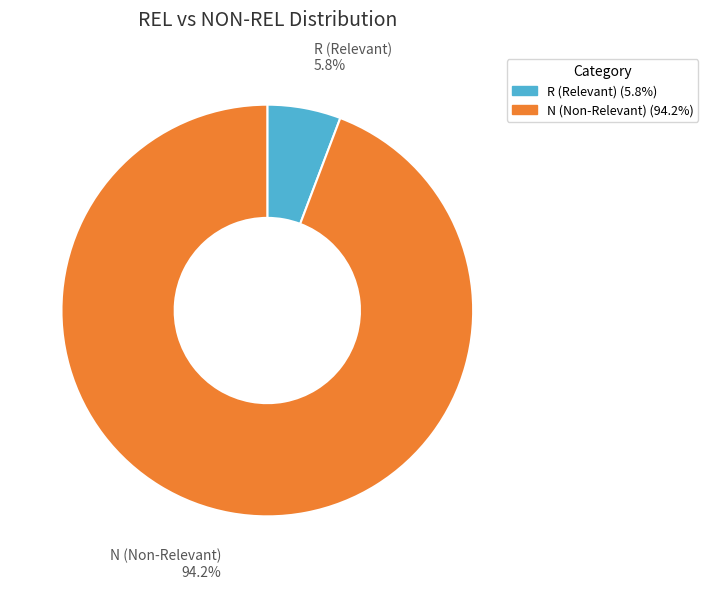

Which has a higher value, N (Non-Relevant) or R (Relevant)?

N (Non-Relevant)